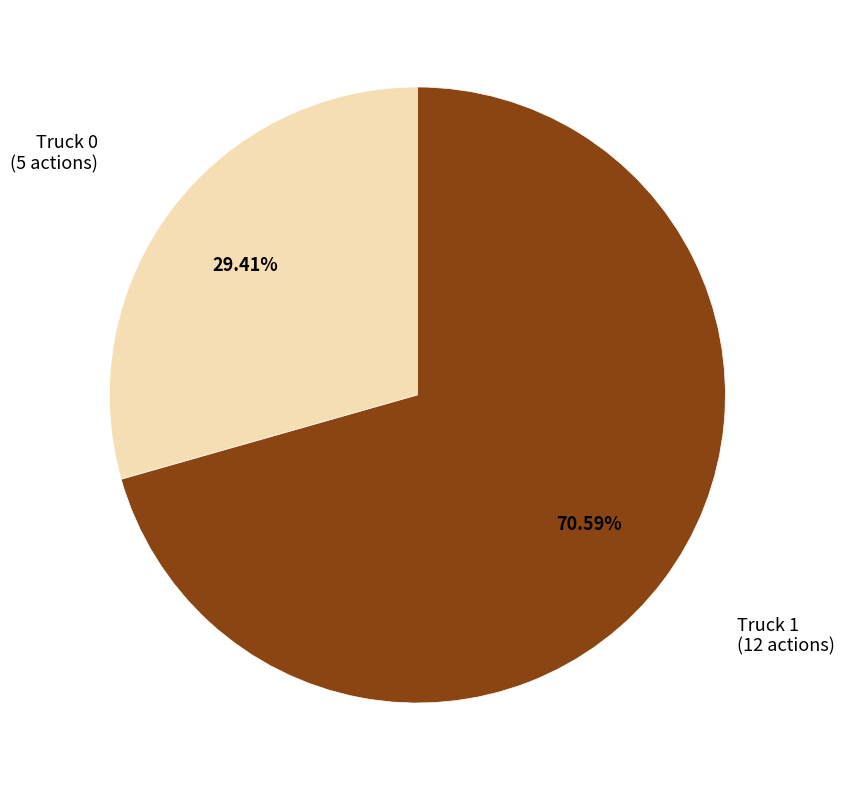

To the nearest percent, what is the combined percentage of Truck 1 and Truck 0?

100%